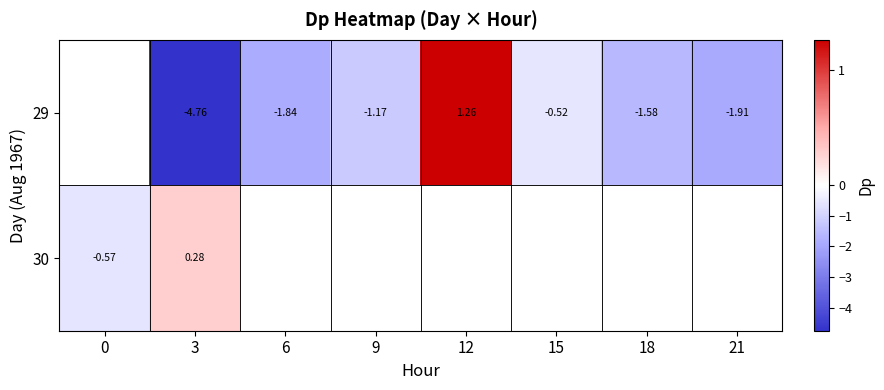

How many categories are shown in the chart?

8